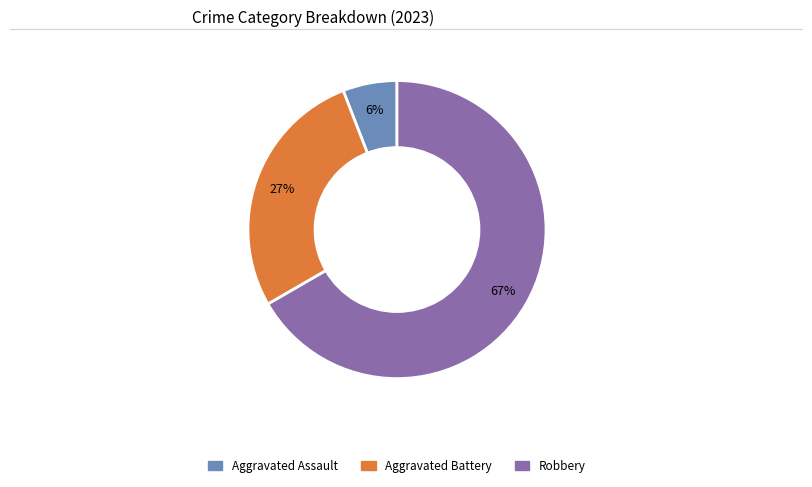

Does any single category account for the majority?

Yes